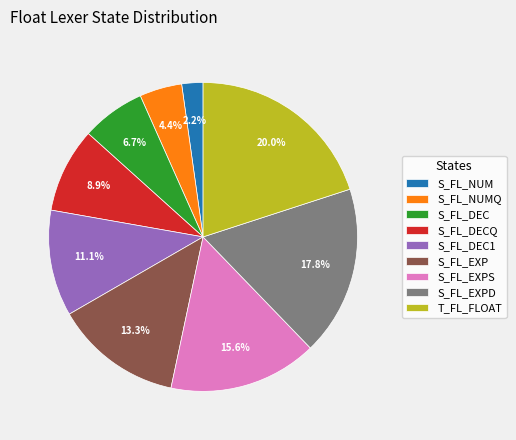

Which slice is the smallest?

S_FL_NUM